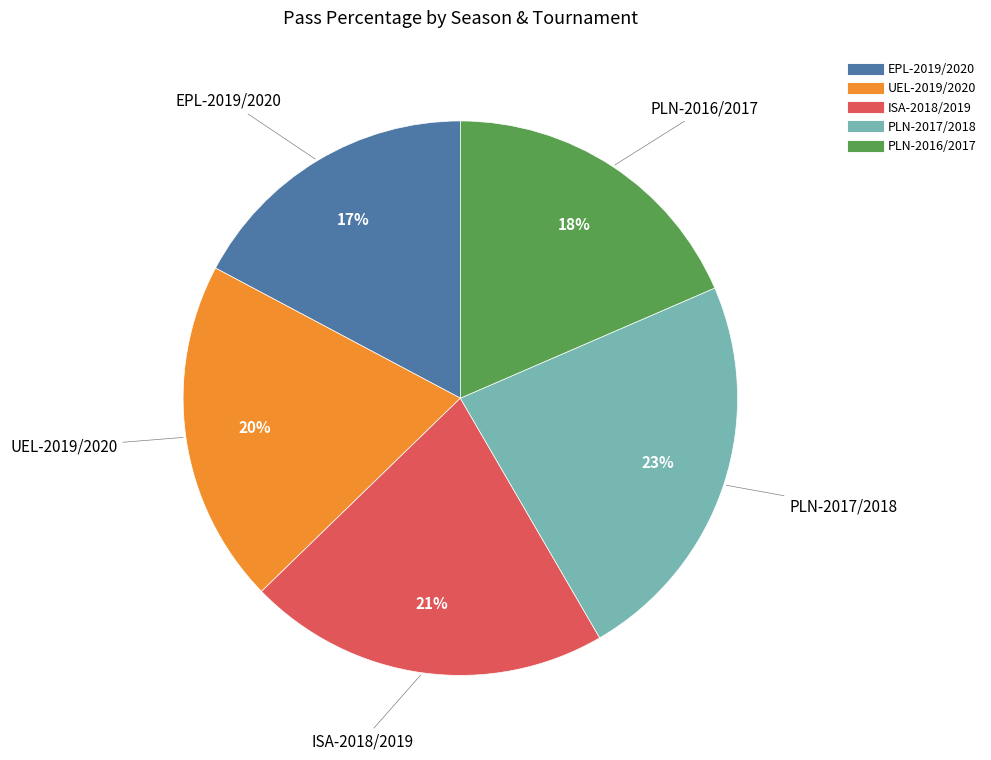

Combined, do PLN-2017/2018 and UEL-2019/2020 account for over 50%?

No